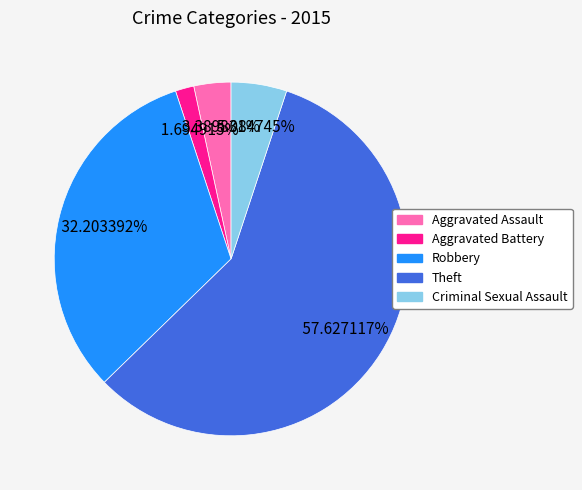

What portion of the pie excludes Aggravated Battery?

98.3%